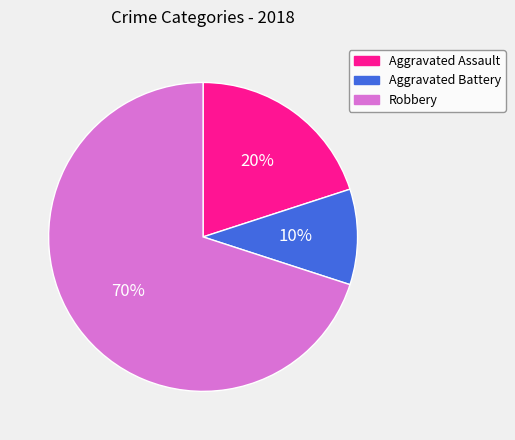

To the nearest percent, what is the combined percentage of Aggravated Battery and Robbery?

80%